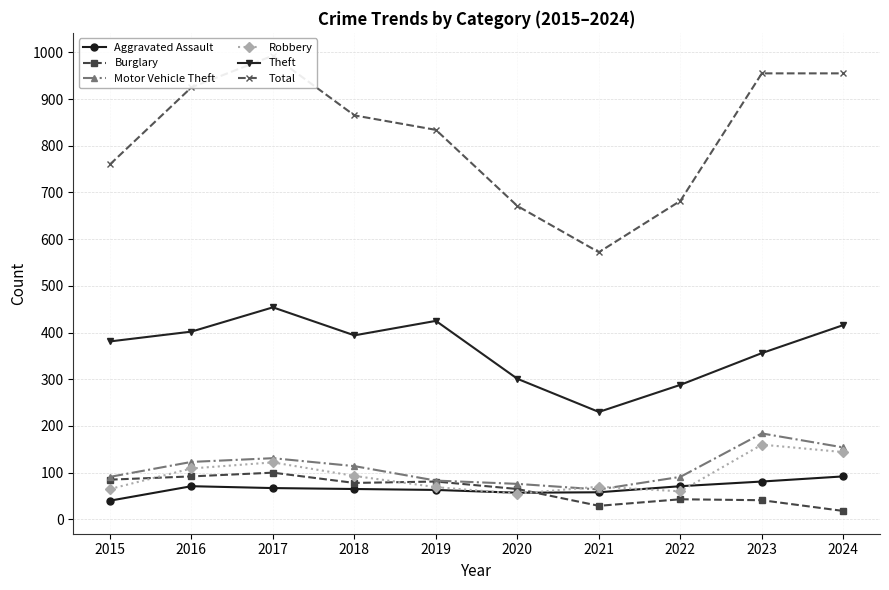

Reading right to left, transcribe all the data shown in this chart.

Aggravated Assault: 92	81	71	58	57	63	65	67	71	40
Burglary: 18	41	43	29	65	81	78	100	92	85
Motor Vehicle Theft: 154	184	91	64	76	83	114	131	123	91
Robbery: 144	160	60	70	55	69	93	122	109	65
Theft: 416	356	288	230	301	425	394	454	402	381
Total: 955	955	682	572	671	834	865	993	925	760